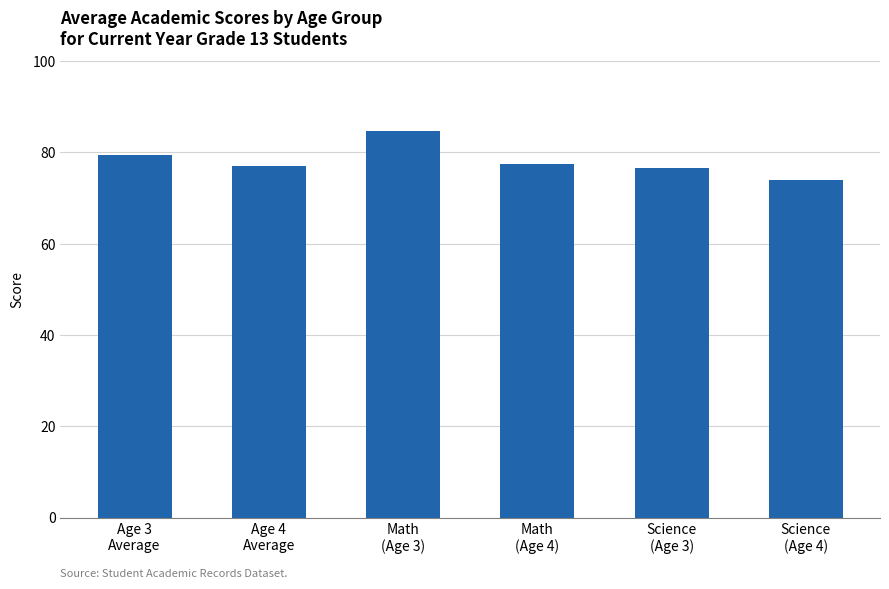

What is the label of the 5th bar from the left?

Science
(Age 3)